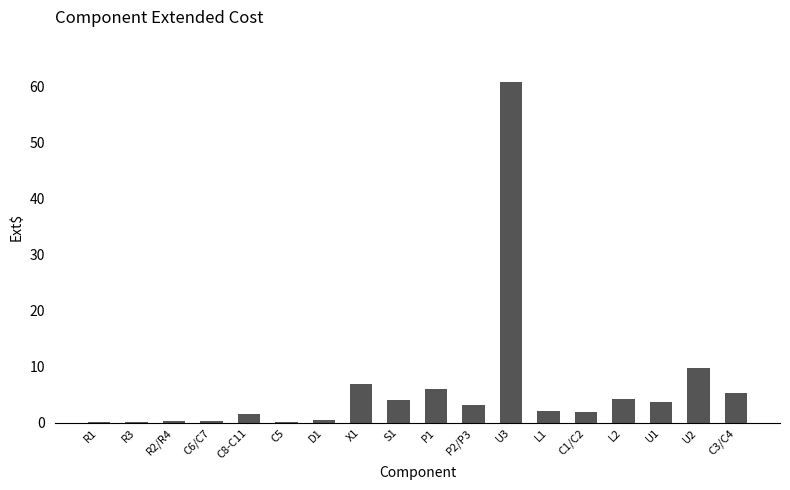

What is the difference between the values at C3/C4 and C1/C2?

3.3